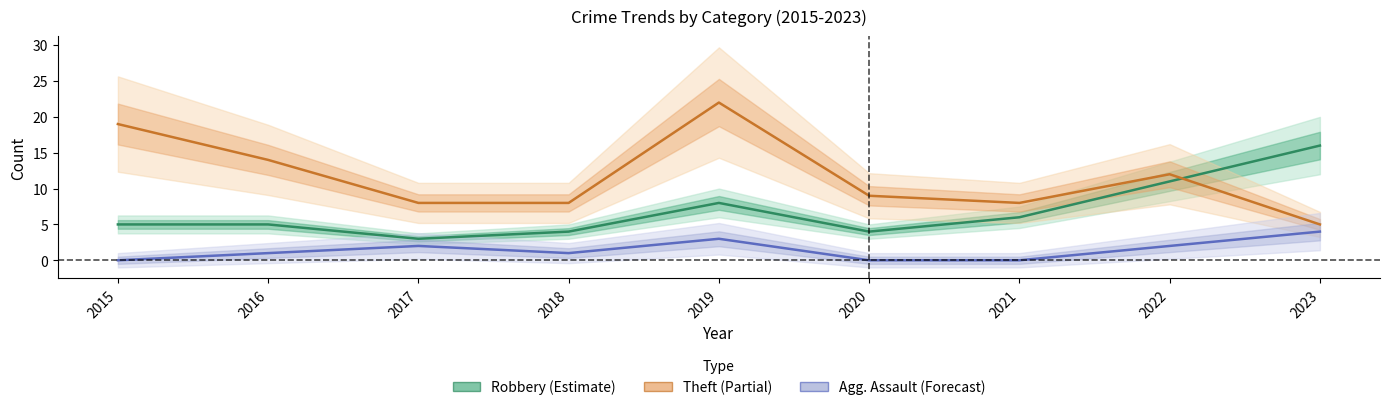

Reading left to right, transcribe all the data shown in this chart.

Robbery: 2015=5	2016=5	2017=3	2018=4	2019=8	2020=4	2021=6	2022=11	2023=16
Theft: 2015=19	2016=14	2017=8	2018=8	2019=22	2020=9	2021=8	2022=12	2023=5
Aggravated Assault: 2015=0	2016=1	2017=2	2018=1	2019=3	2020=0	2021=0	2022=2	2023=4